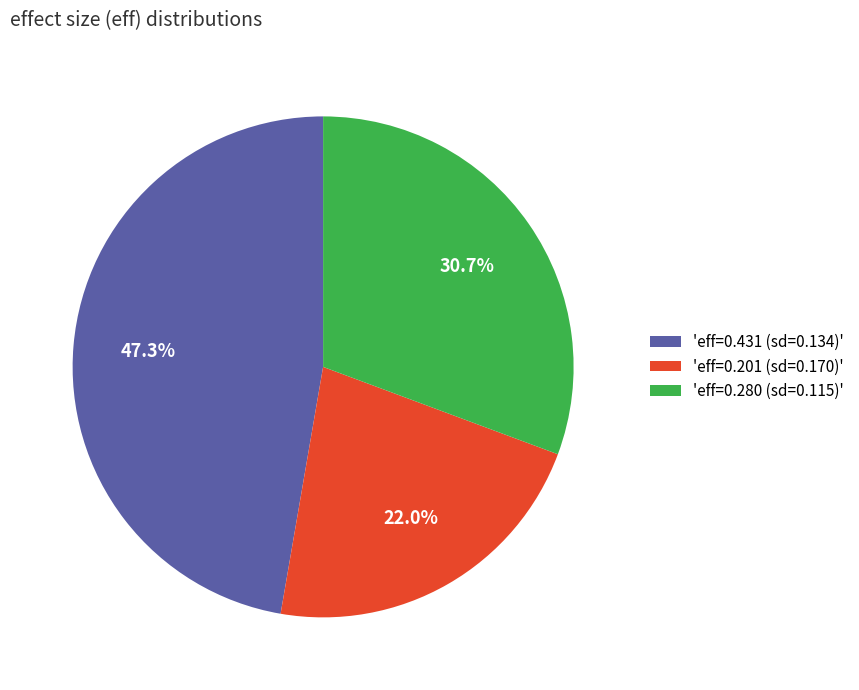

Which slice is the largest?

'eff=0.431 (sd=0.134)'